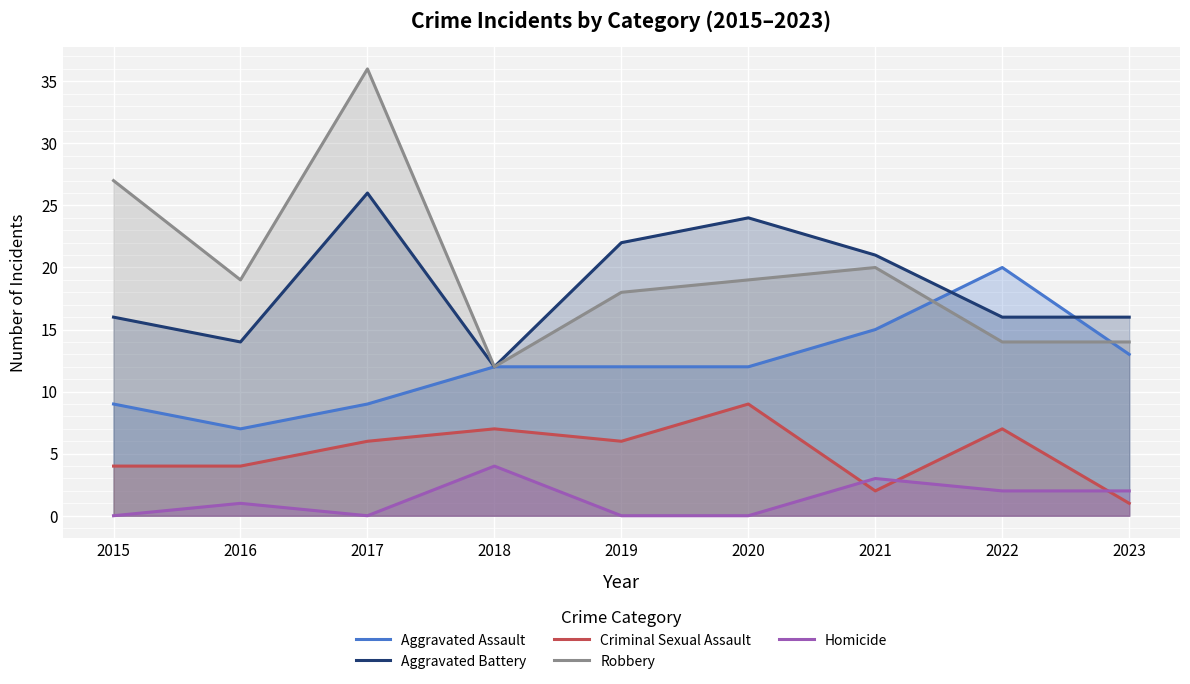

Is it true that Aggravated Battery equals 14 at 2016?

True